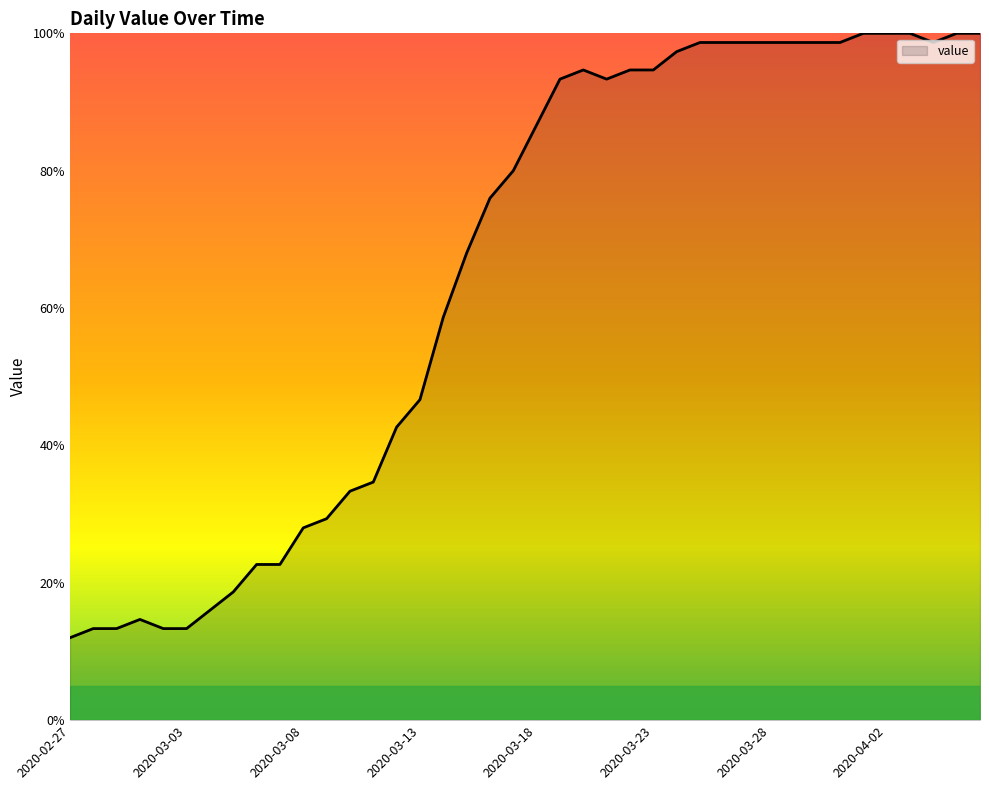

What is the difference between the maximum and minimum values?

88.0